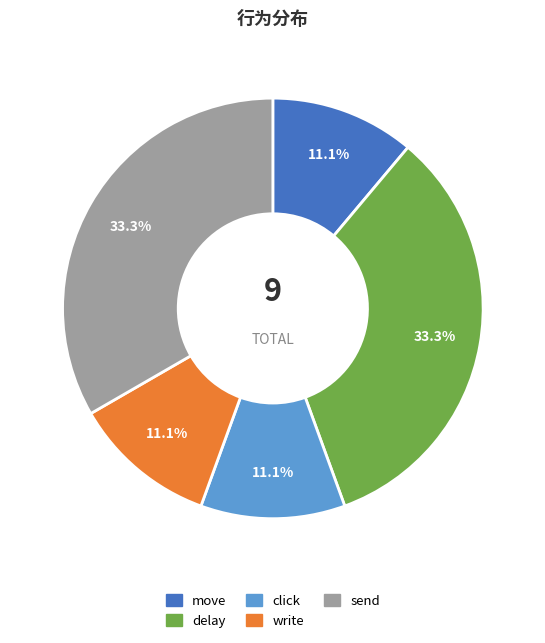

What percentage is NOT represented by write?

88.9%